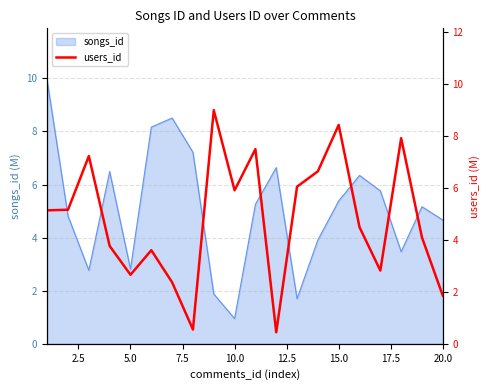

Which category has the lowest value in the songs_id series?

10.0